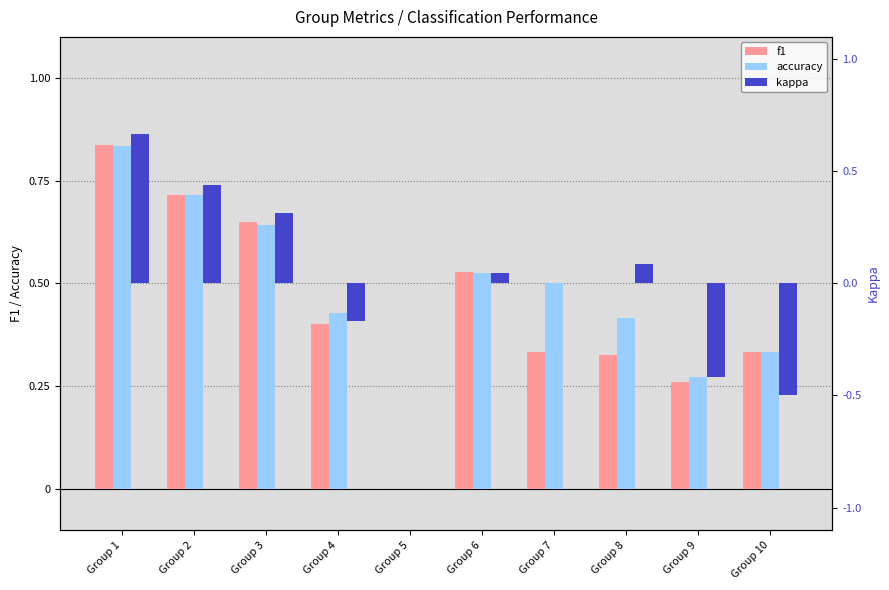

At which label does kappa reach its minimum?

Group 10